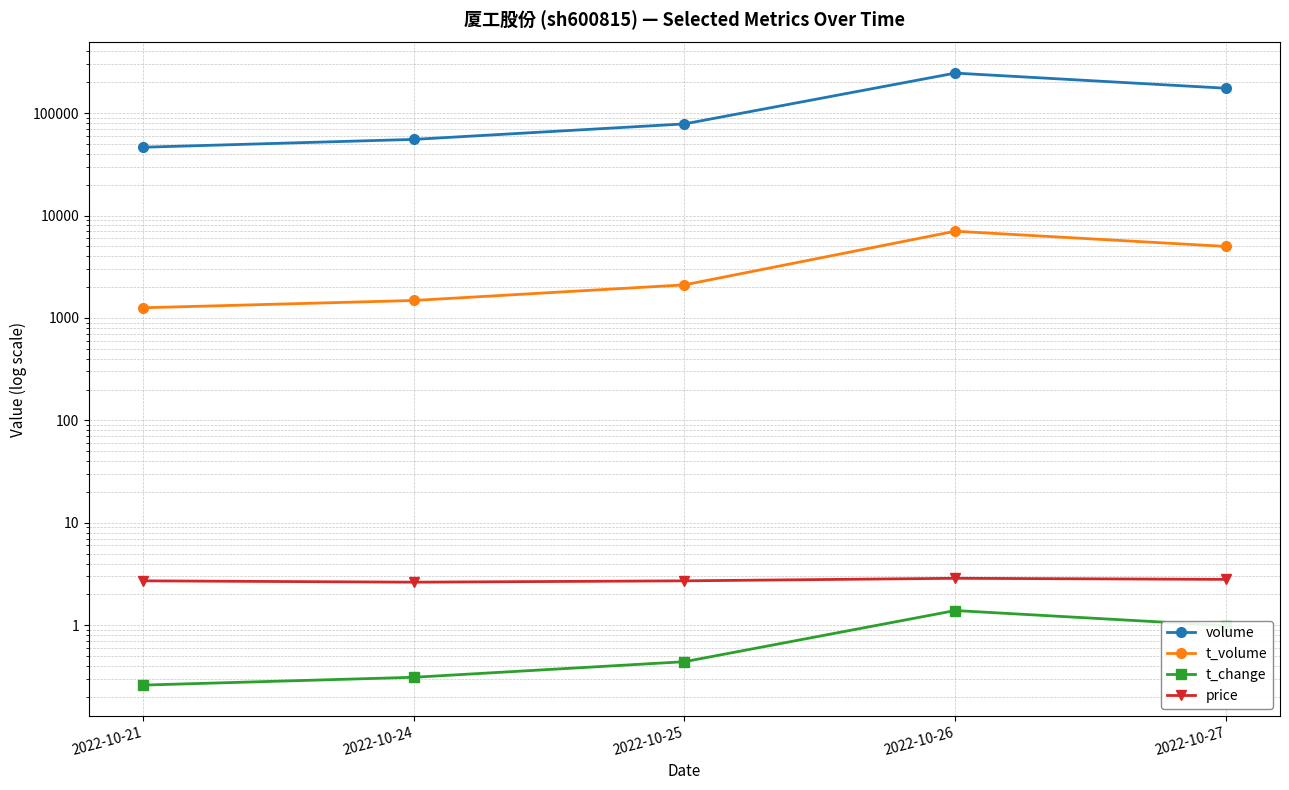

At which category is the sum across all series the highest?

2022-10-26